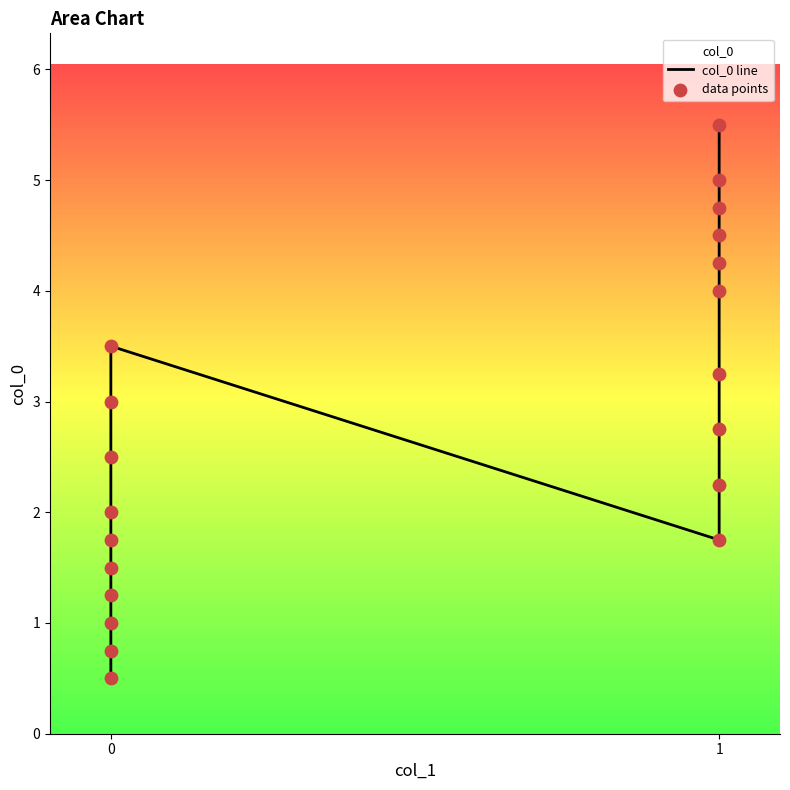

Is the value of col_0 line at 1 greater than the value of data points at 0?

Yes